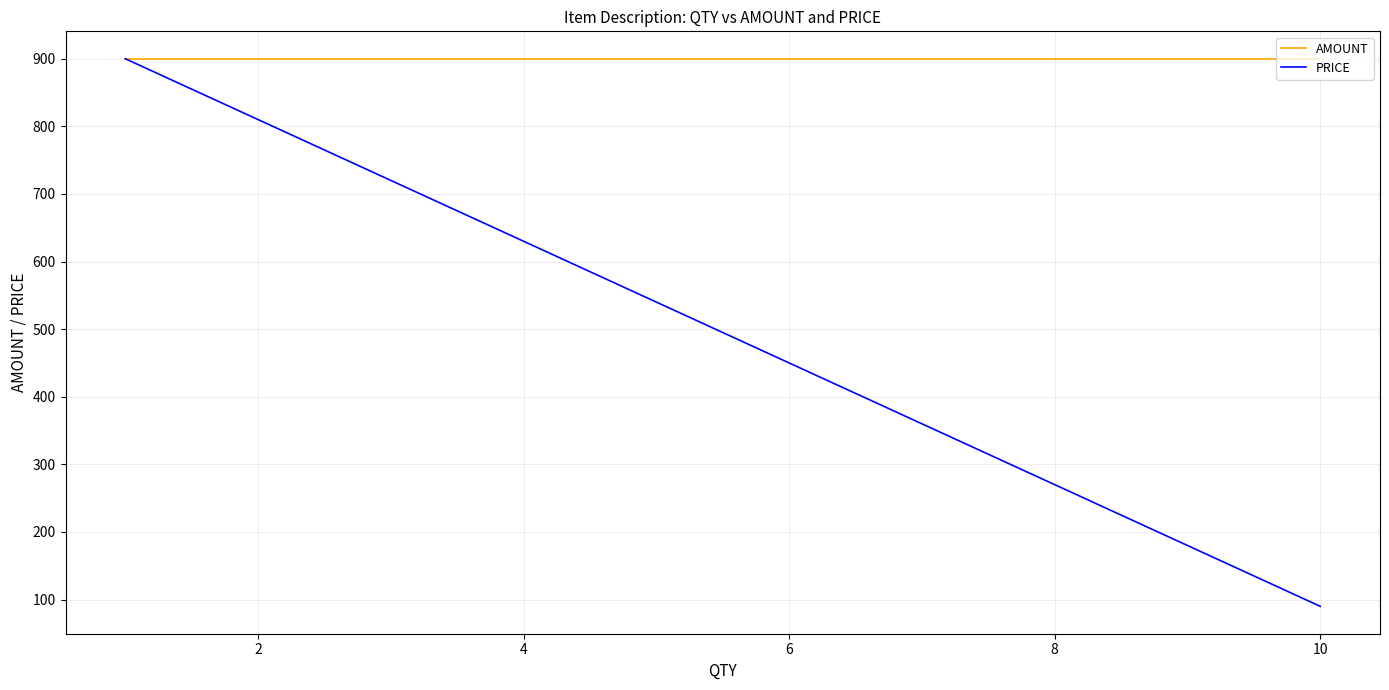

How many lines are shown in the chart?

2